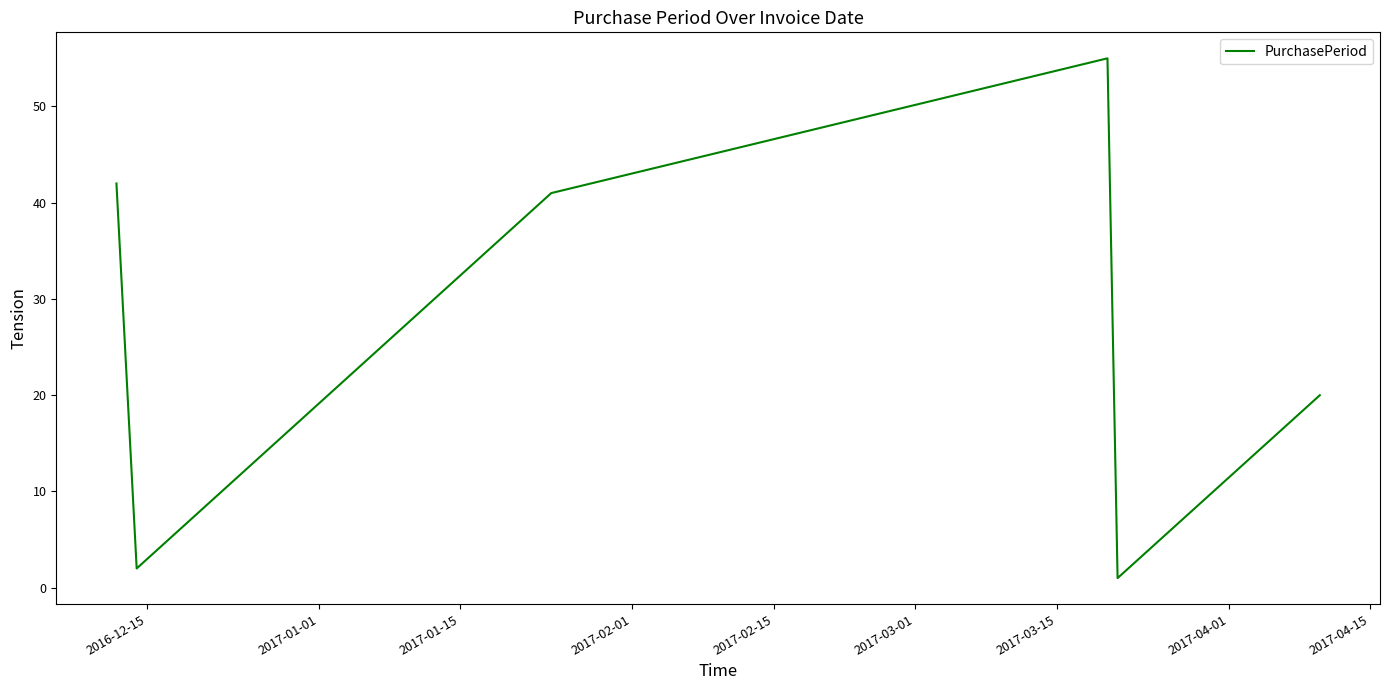

Count the number of categories in the chart.

6